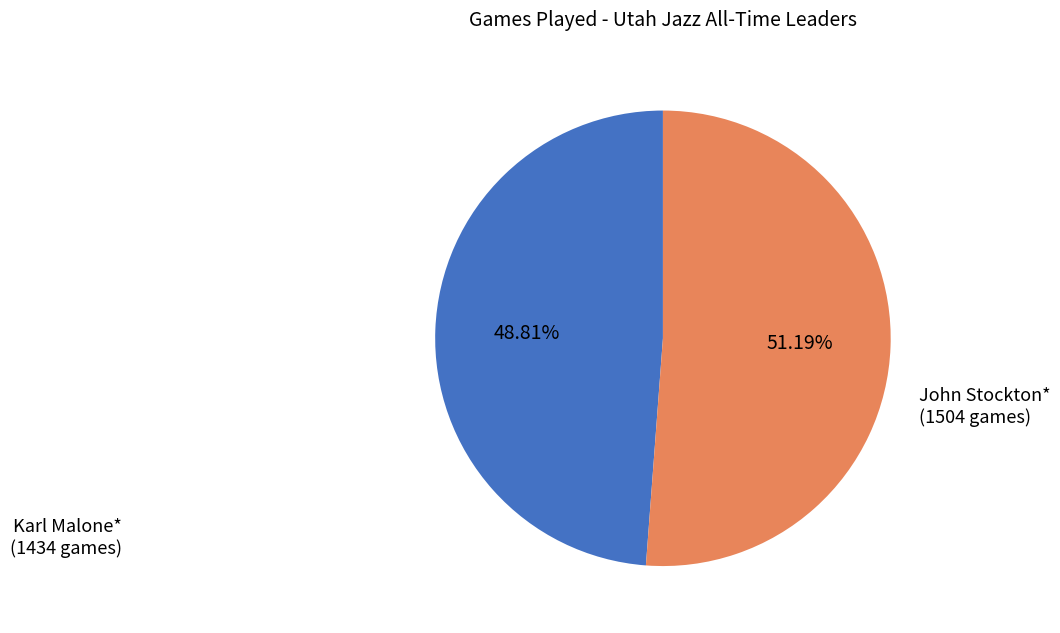

Do Karl Malone* and John Stockton* together represent more than half of the pie?

Yes